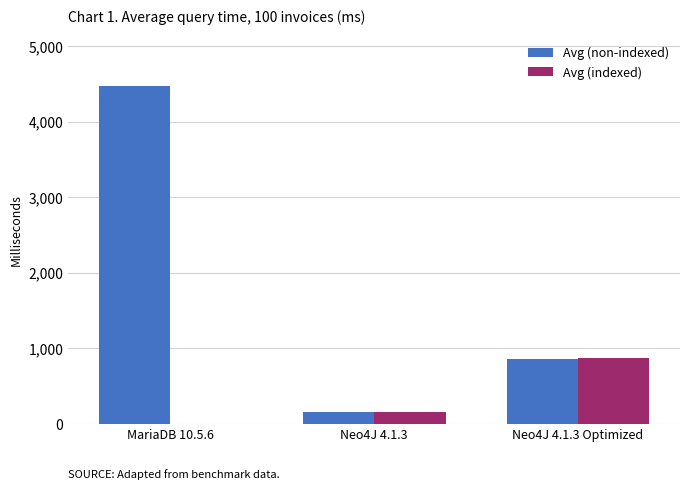

Between Neo4J 4.1.3 and Neo4J 4.1.3 Optimized, which series saw the biggest shift?

Avg (indexed)